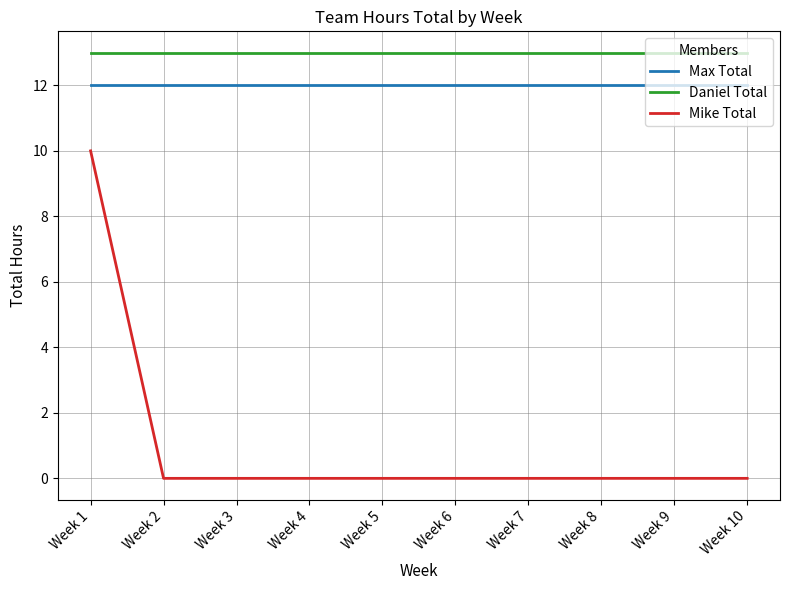

At Week 7, list the series in order from largest to smallest.

Daniel Total, Max Total, Mike Total